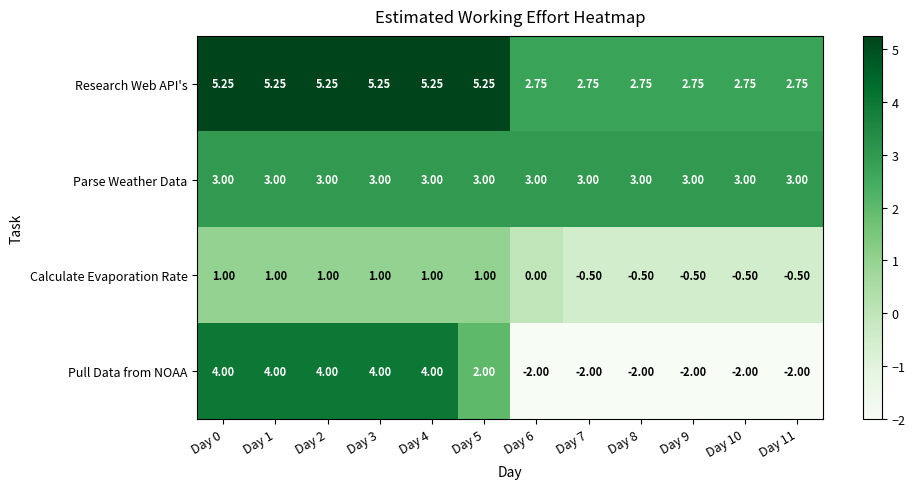

Which series changed the most between Day 4 and Day 9?

Pull Data from NOAA